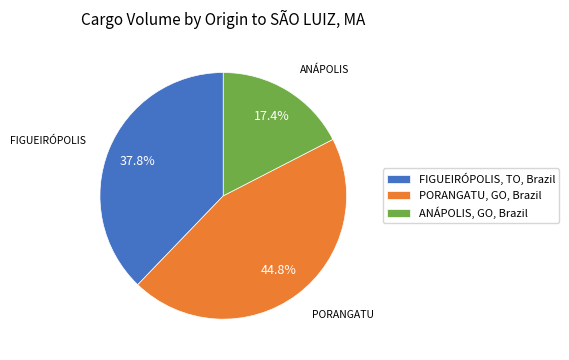

To the nearest percent, what is the difference between the PORANGATU, GO, Brazil and FIGUEIRÓPOLIS, TO, Brazil slice percentages?

7%